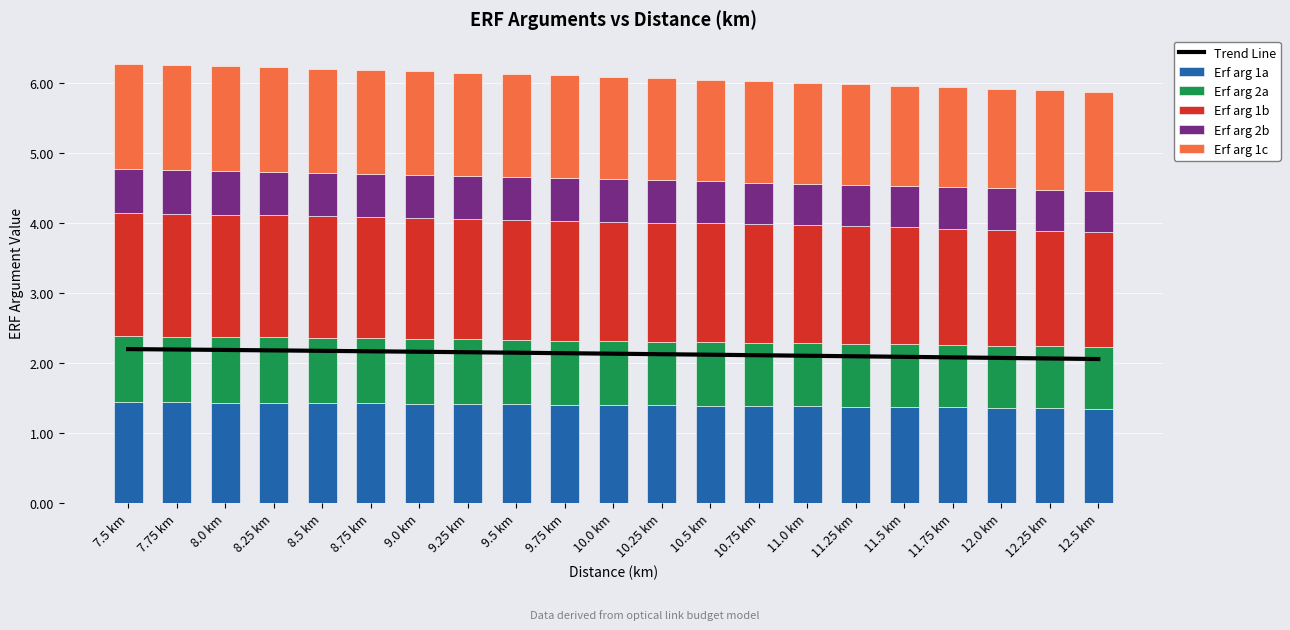

Which label corresponds to the largest value in the chart?

7.5 km